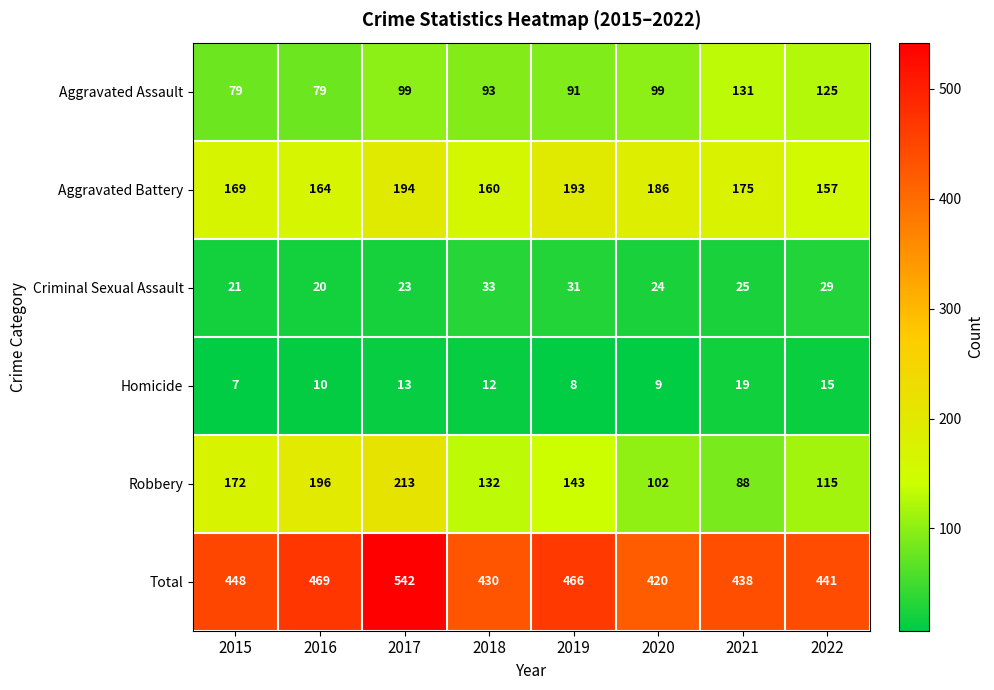

Rank the series at 2022 from highest to lowest value.

Total, Aggravated Battery, Aggravated Assault, Robbery, Criminal Sexual Assault, Homicide